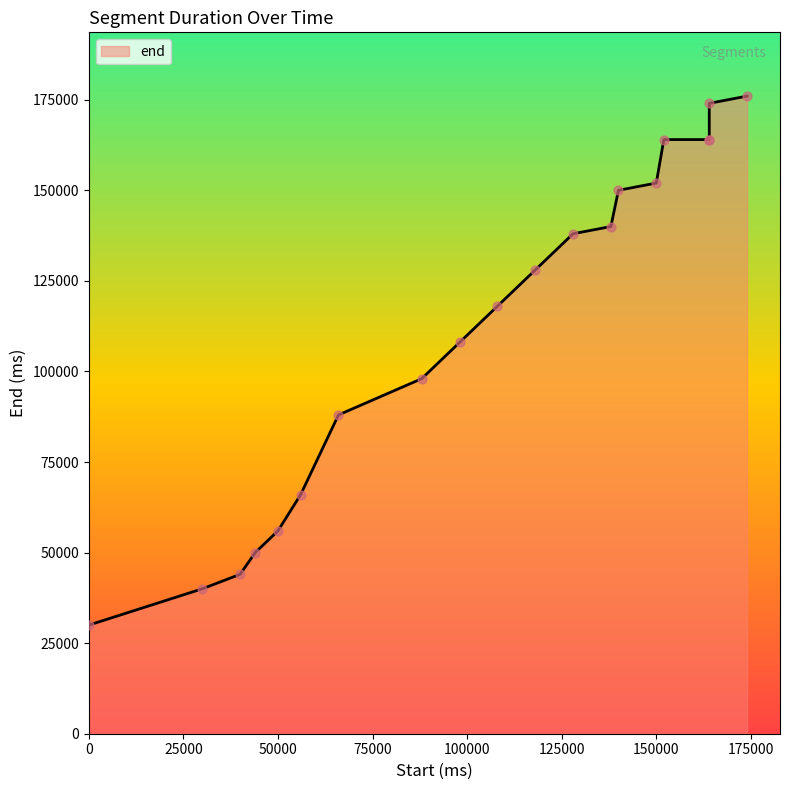

Approximately how many times larger is the value at 118000 compared to 0?

4.3